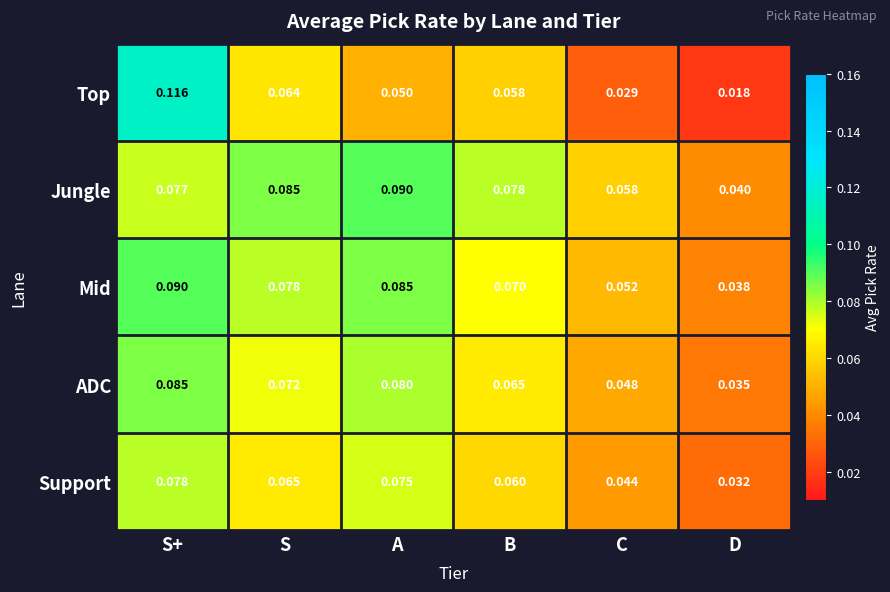

Which series has the largest range (max minus min)?

Top